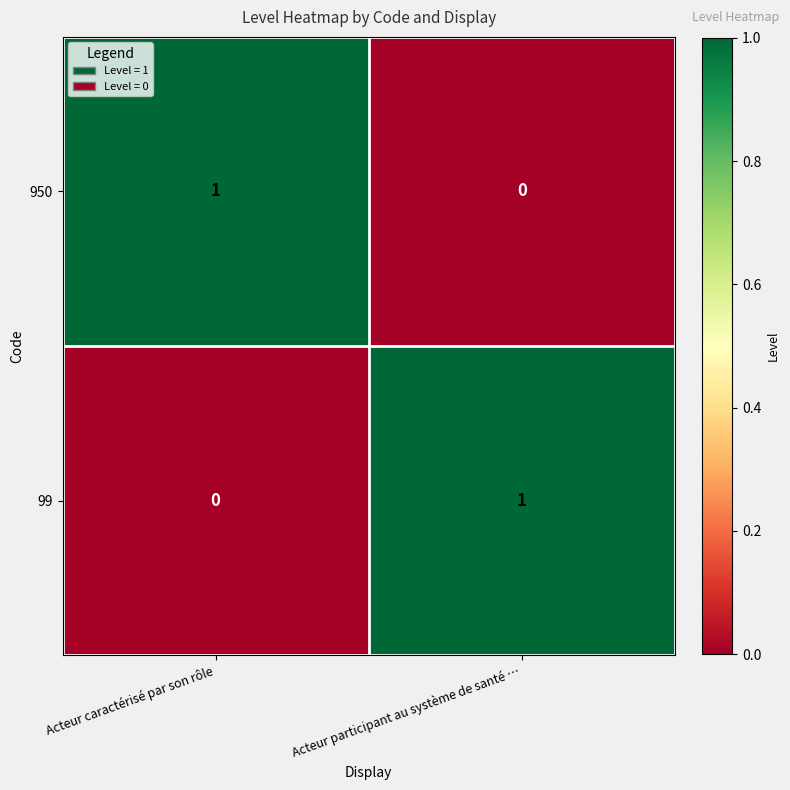

Is the value of 99 at Acteur participant au système de santé … greater than the value of 950 at Acteur participant au système de santé …?

Yes